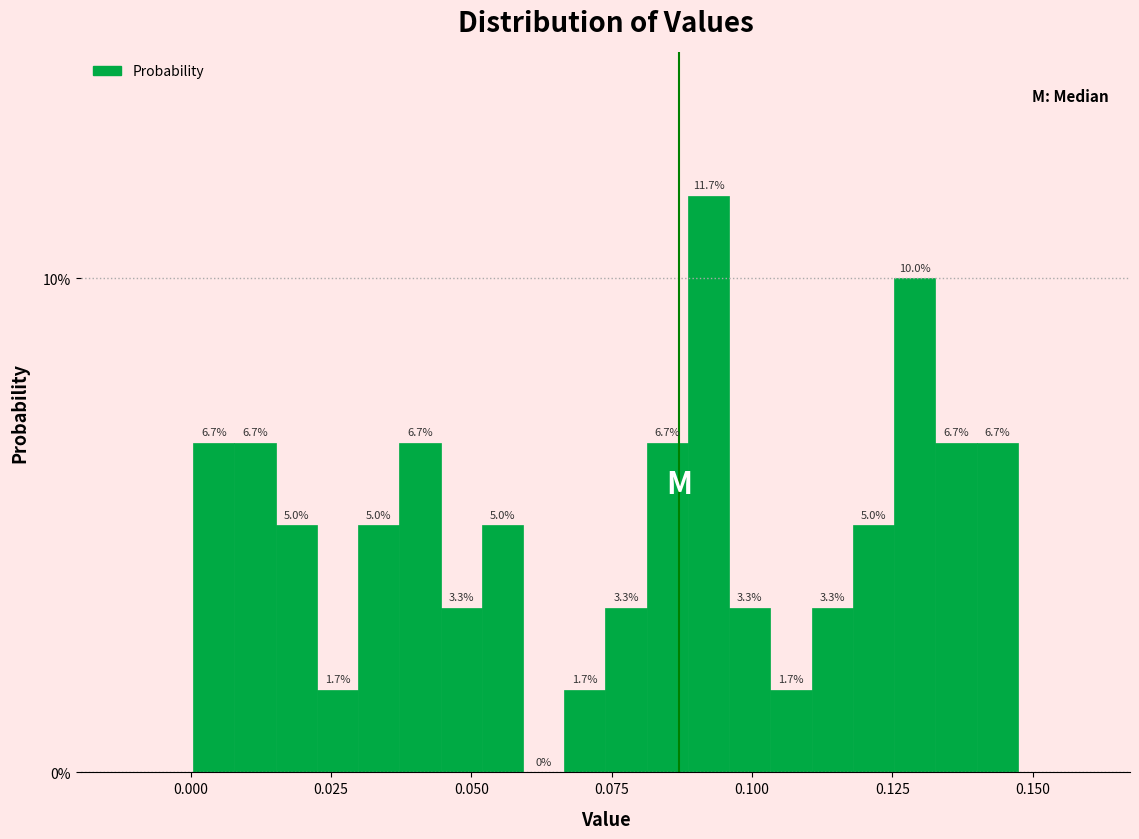

Read against the x-axis, roughly where is the centre of the tallest bar?

0.090